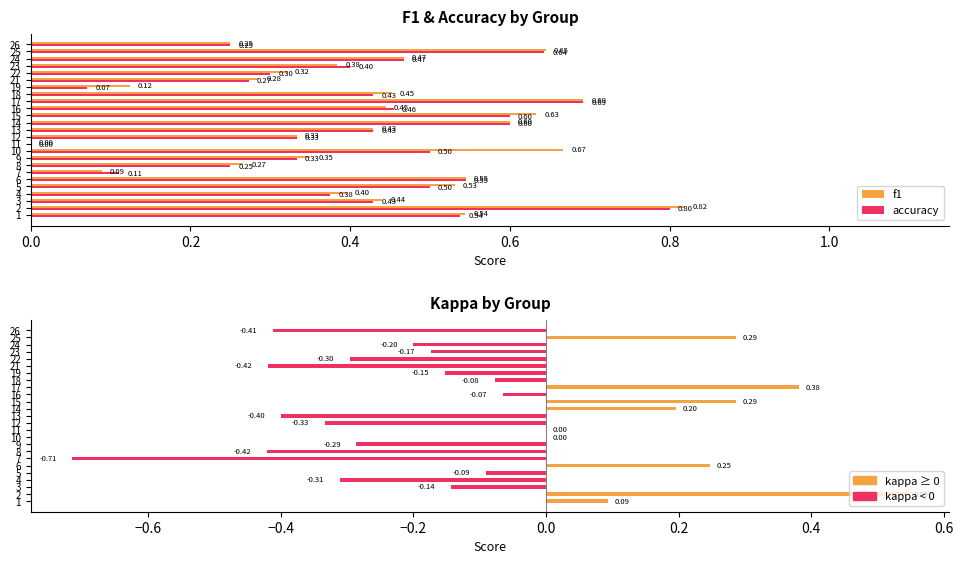

How many values in the f1 series exceed 0?

24